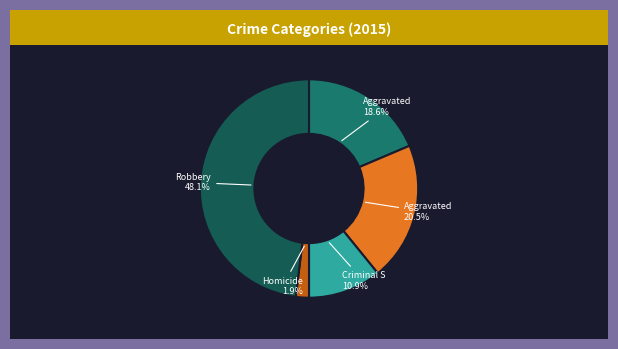

Is there any slice that represents more than half of the pie?

No